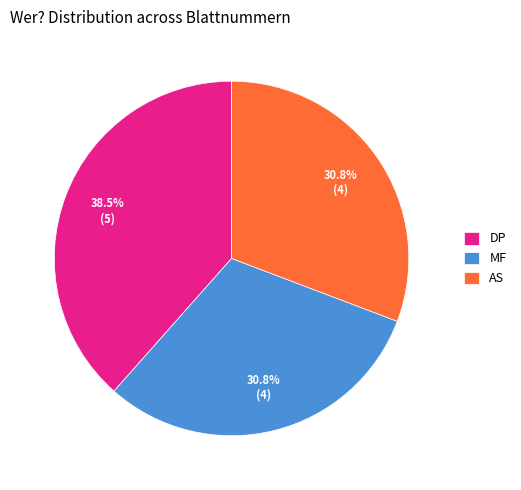

Which has a higher value, DP or AS?

DP